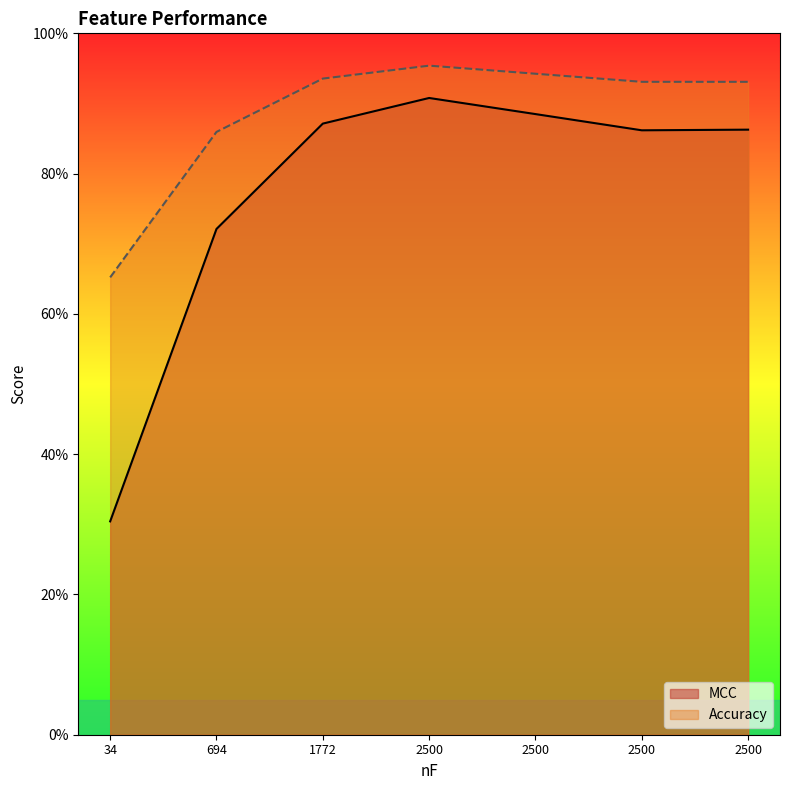

Reading left to right, list all the values displayed in this chart.

MCC: 0.3	0.7	0.9	0.9	0.9	0.9	0.9
Accuracy: 0.7	0.9	0.9	1.0	0.9	0.9	0.9